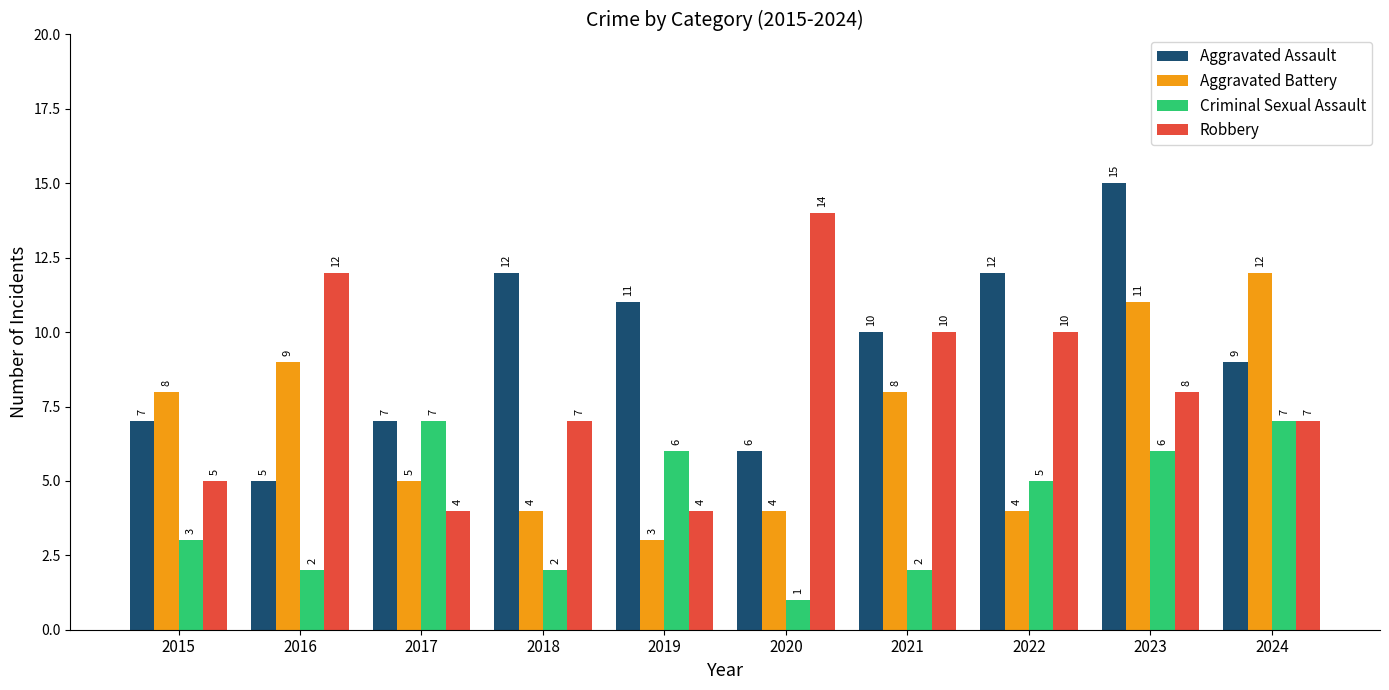

What is the difference between the highest and lowest values at 2022?

8